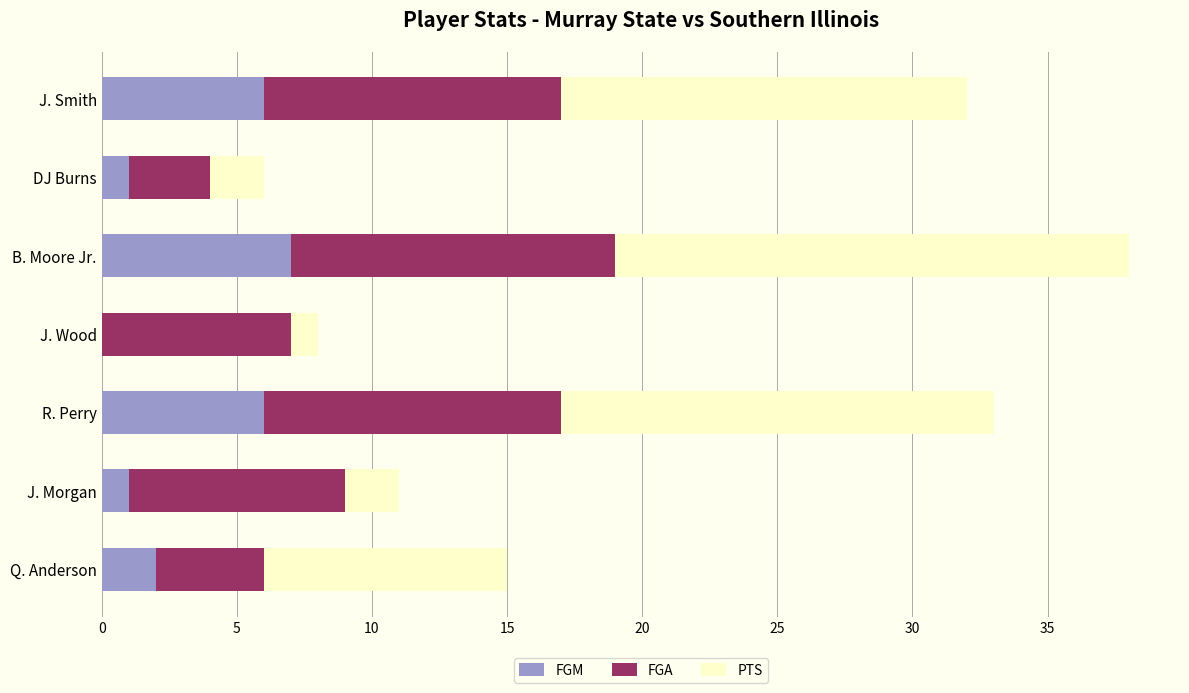

Count the number of data series in this chart.

3